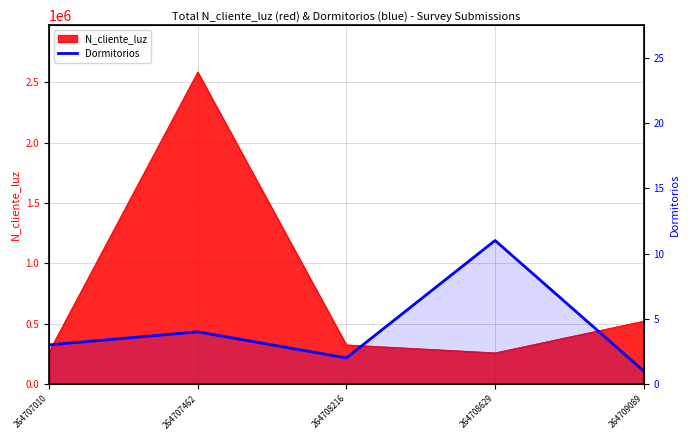

What is the maximum value shown in the chart?

11